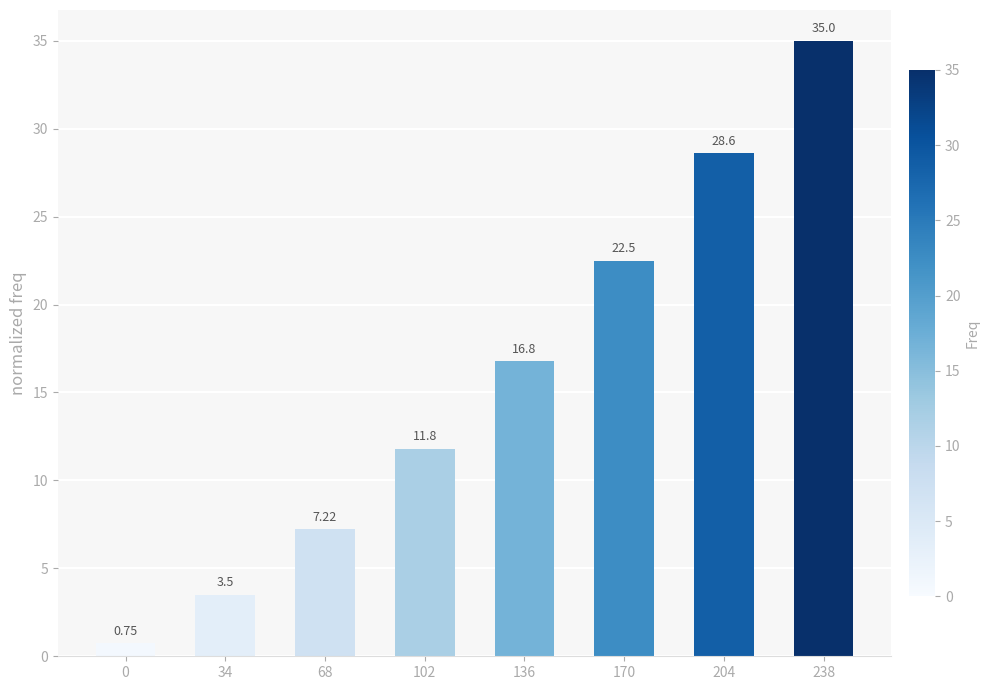

How many data points are less than 16?

4